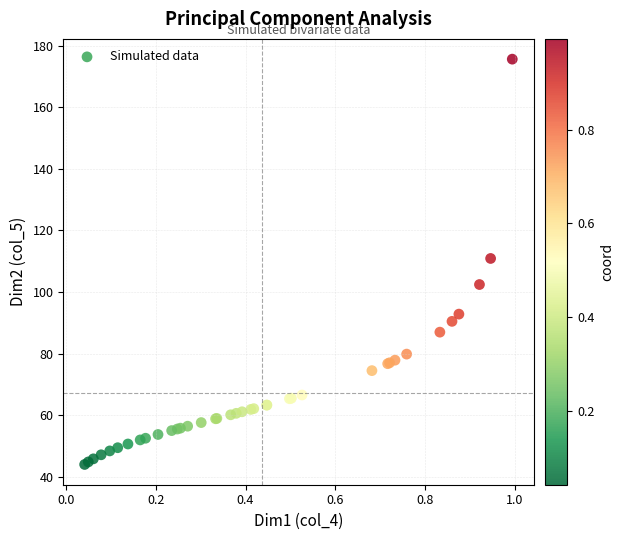

What Y value in the scatter plot is closest to 109?

110.9